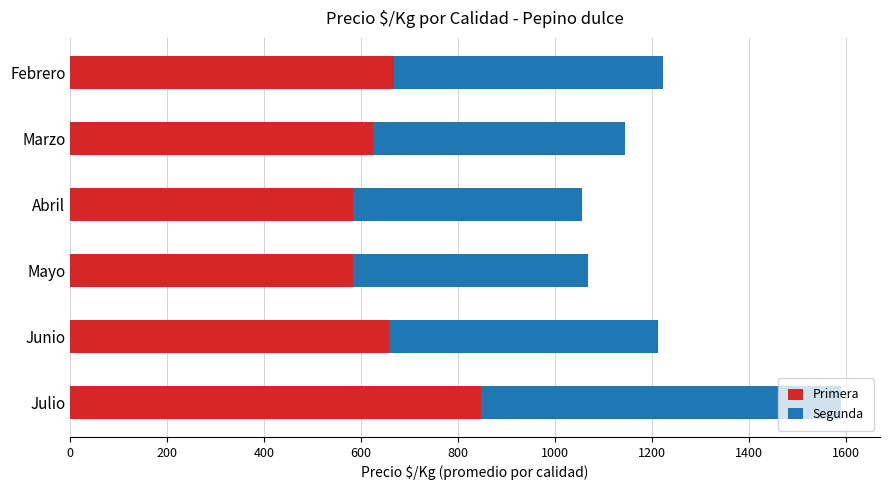

The value of Primera at Mayo is 583. True or false?

True